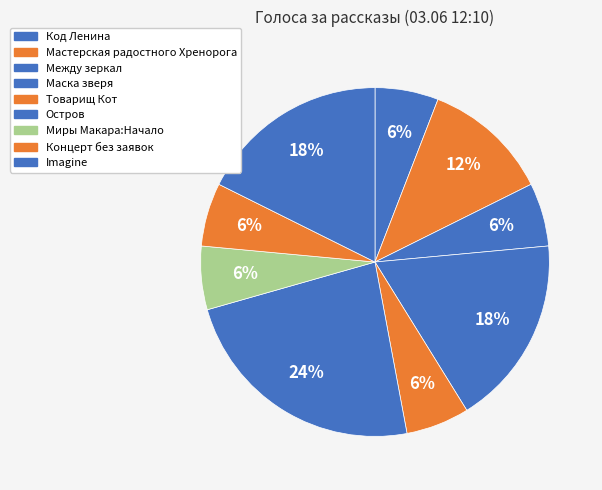

Is it true that Между зеркал is 1% of the pie?

False